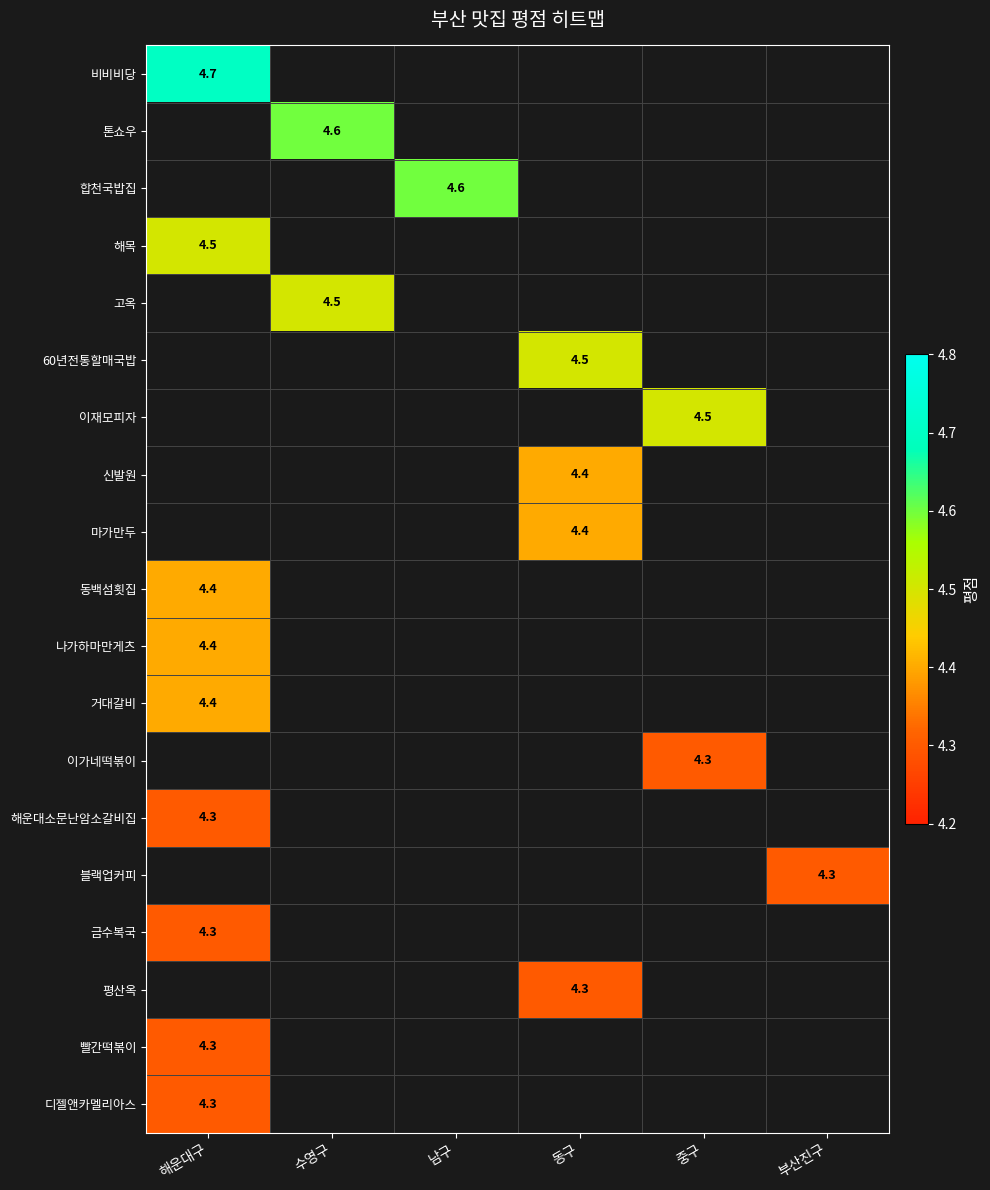

Is it true that 이재모피자 equals 1.9 at 중구?

False